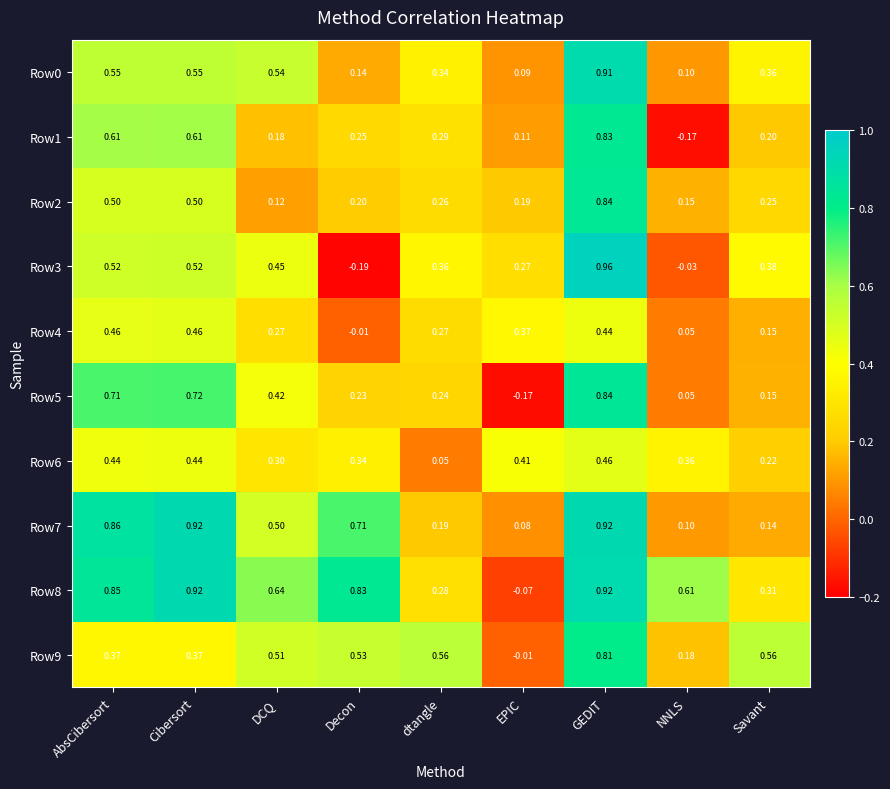

At which label is Row3 closest to 0?

NNLS